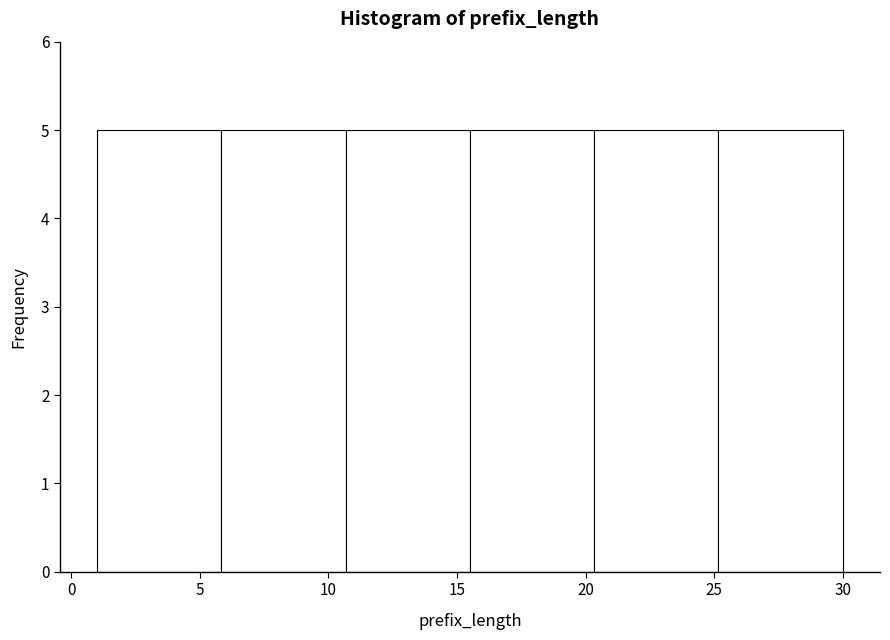

Reading left to right, transcribe this chart: for each bar, give the range it covers on the x-axis and its height. Neither the bar edges nor the heights are printed on the chart, so give them approximately, as read against the axes.

1.0 to 6.0: 5
6.0 to 10.5: 5
10.5 to 15.5: 5
15.5 to 20.5: 5
20.5 to 25.0: 5
25.0 to 30.0: 5